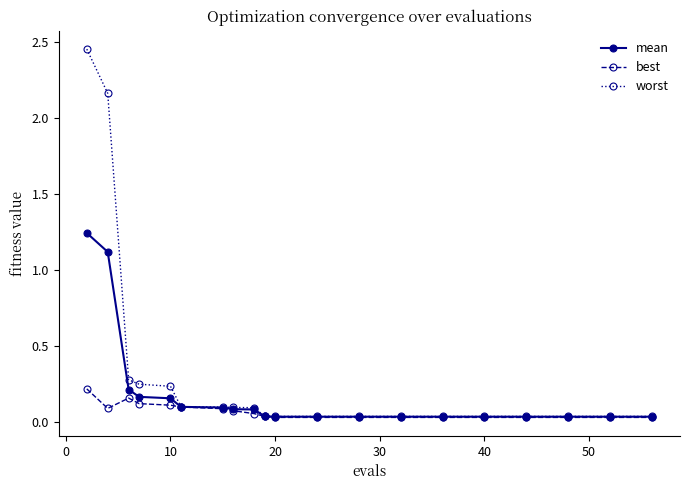

Which series has the widest spread of values?

worst